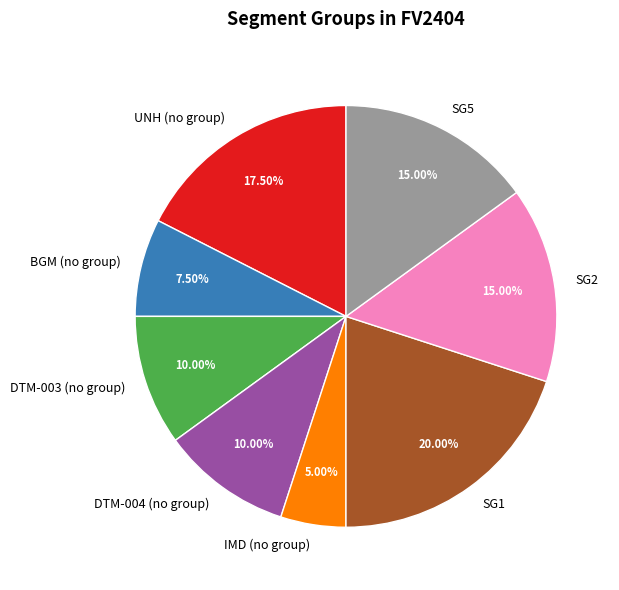

To the nearest percent, what is the average slice percentage?

12%